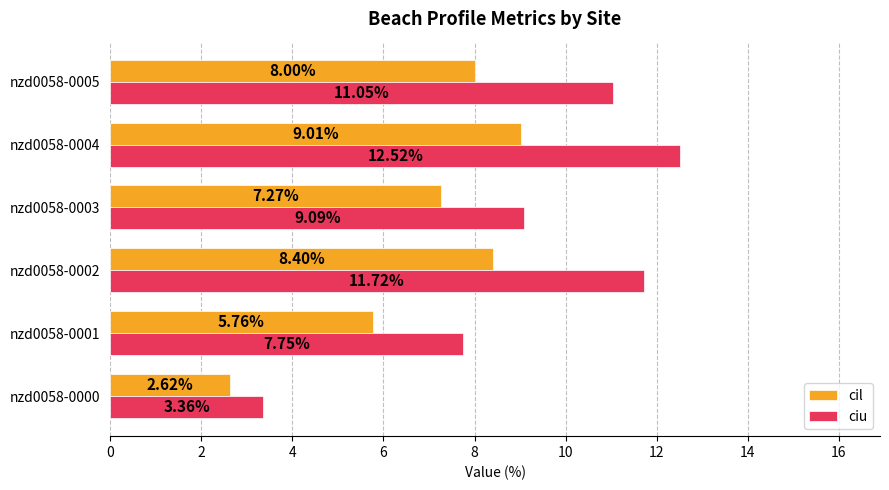

Which series has the widest spread of values?

ciu